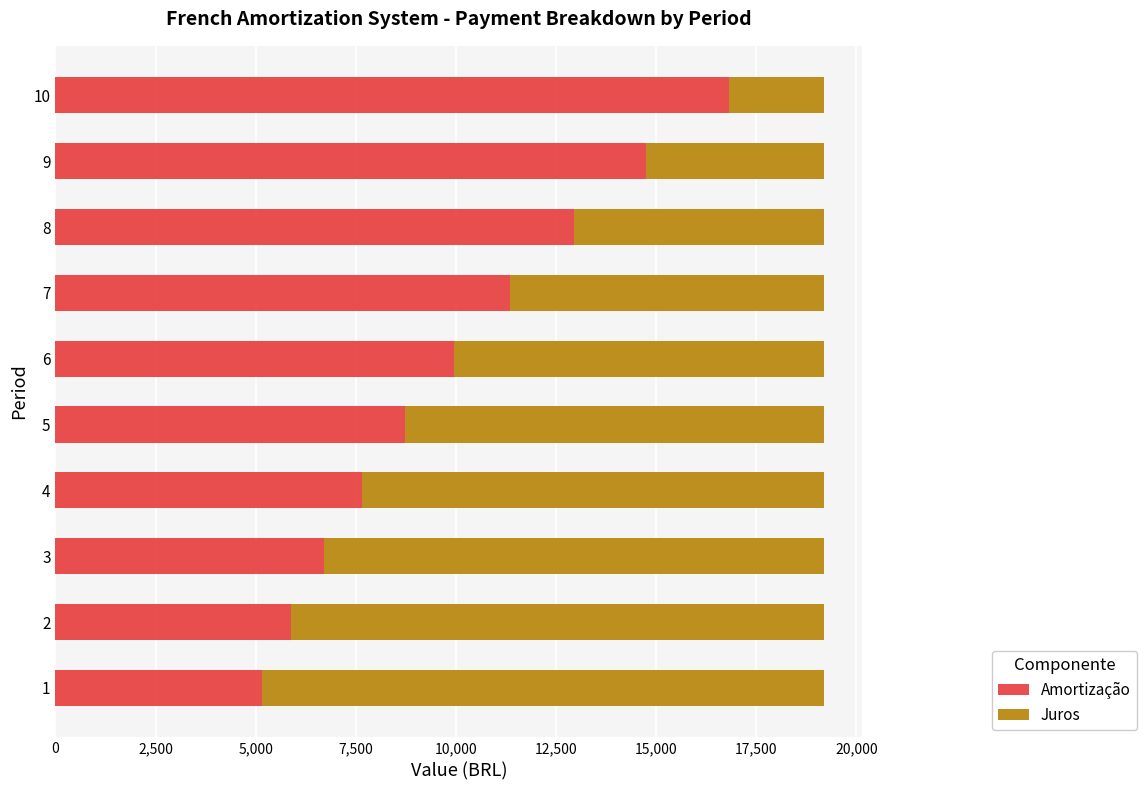

What is the total value across all series at 2?

19184.4